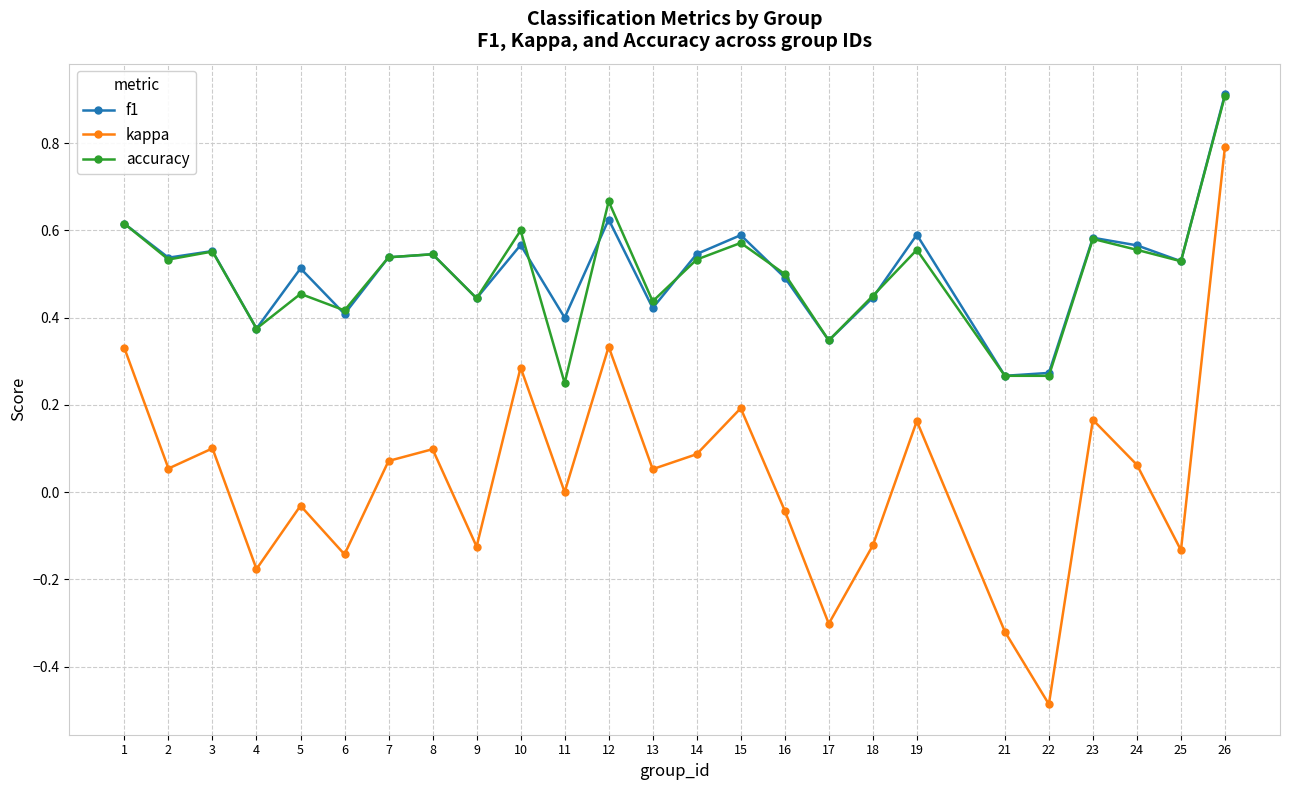

Where is the first local maximum for kappa?

3